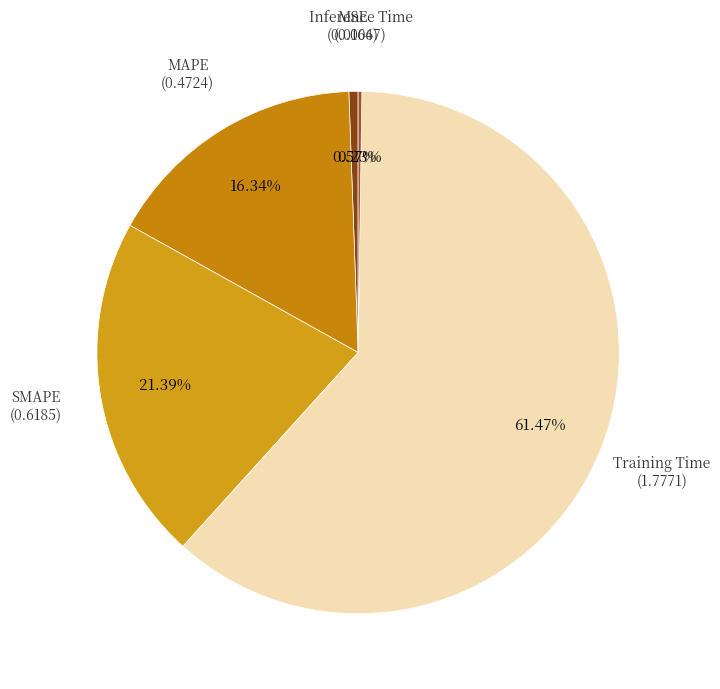

How many segments does this pie chart have?

5